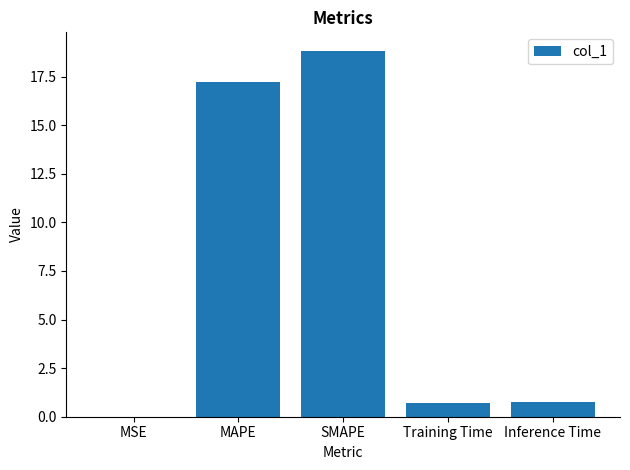

What is the ratio of the value at SMAPE to the value at MAPE?

1.1